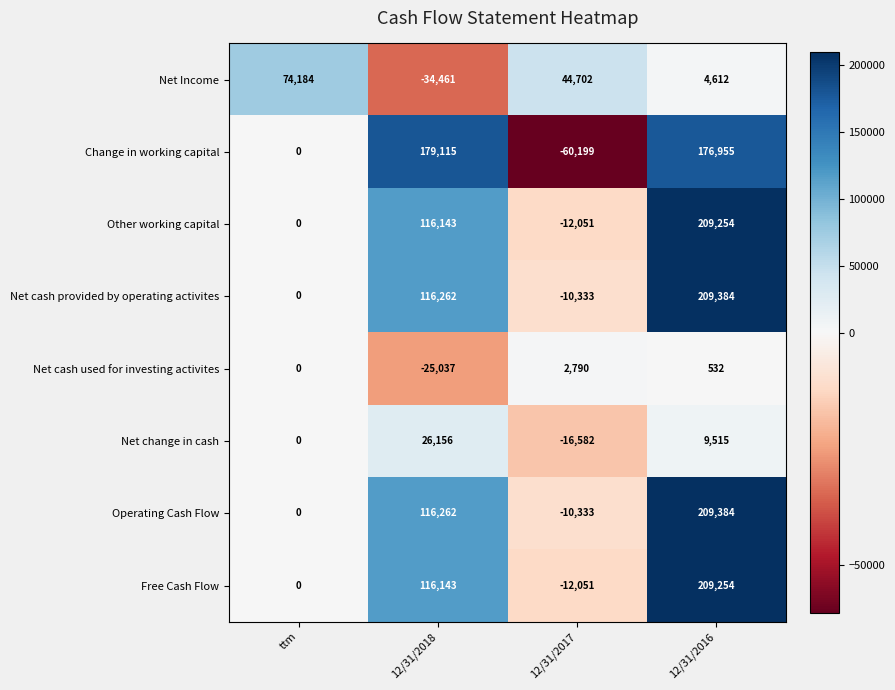

How many distinct data groups are displayed?

8